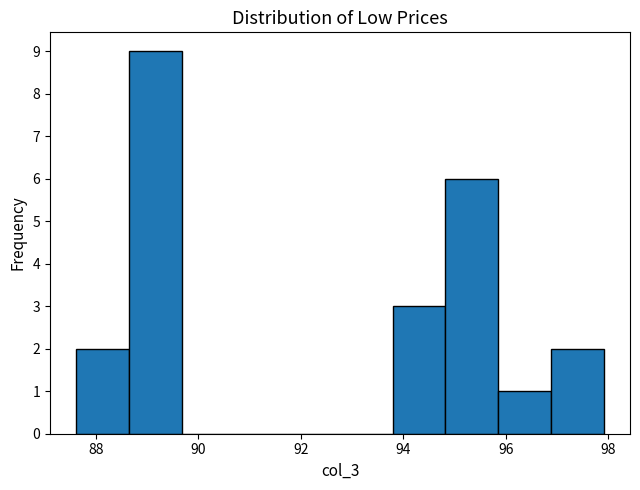

How tall is the bar that spans 88.6 to 89.6 on the x-axis? Neither the bar edges nor the heights are printed on the chart, so give them approximately, as read against the axes.

9